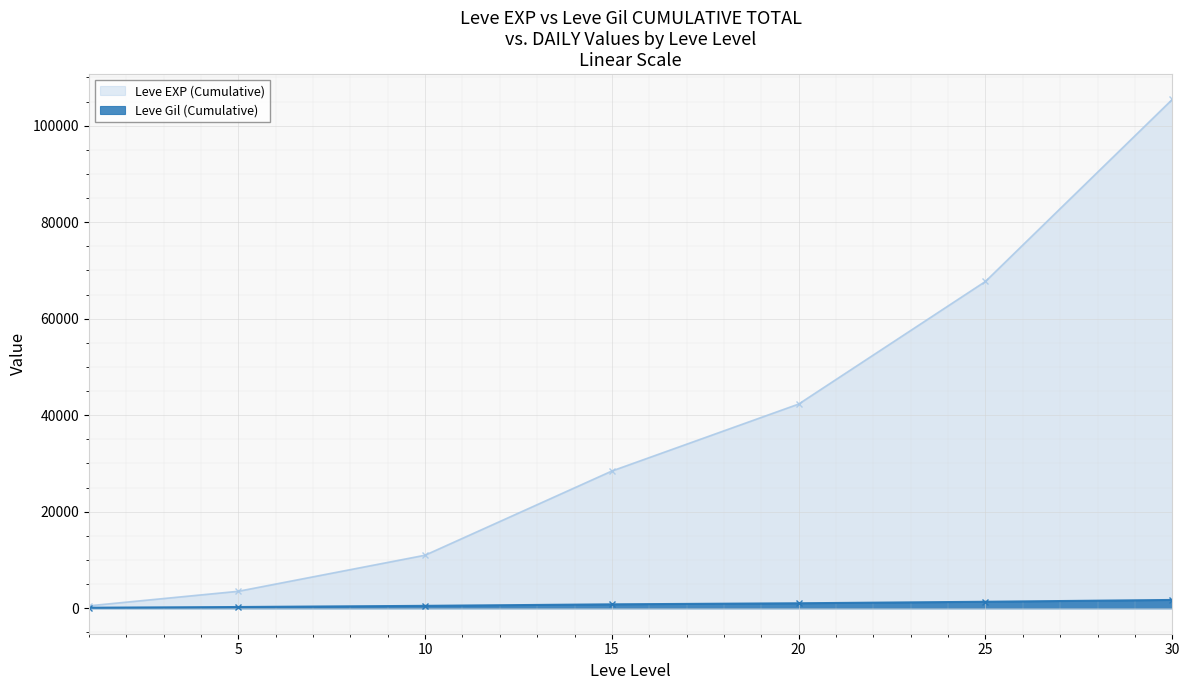

True or false: Leve EXP (Cumulative) has more than 1 points higher than both neighbors.

False